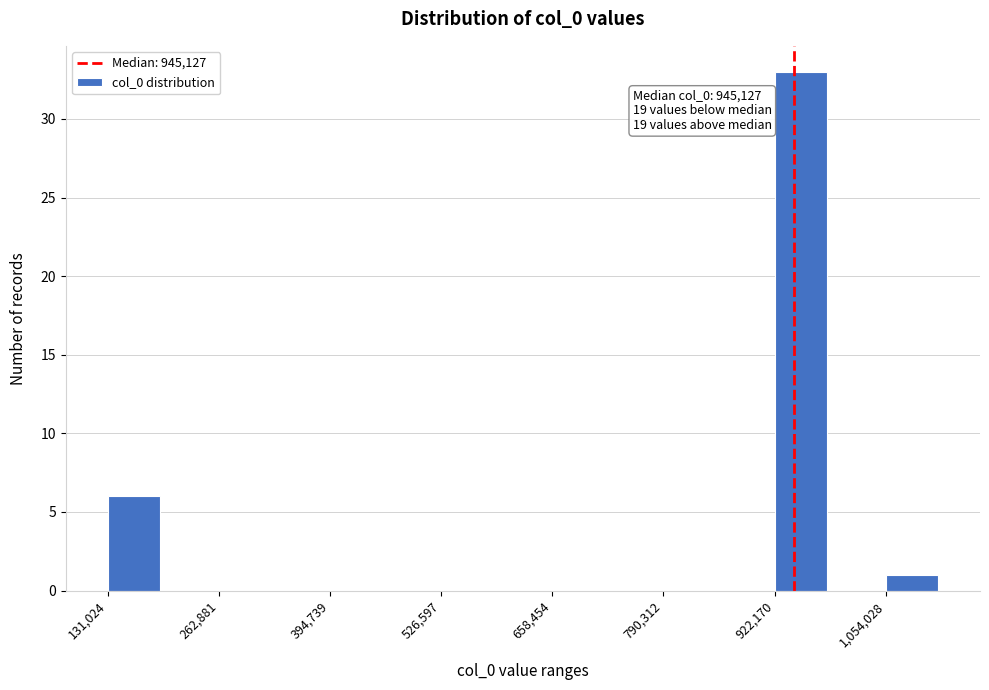

Read against the x-axis, roughly where is the centre of the tallest bar?

960000